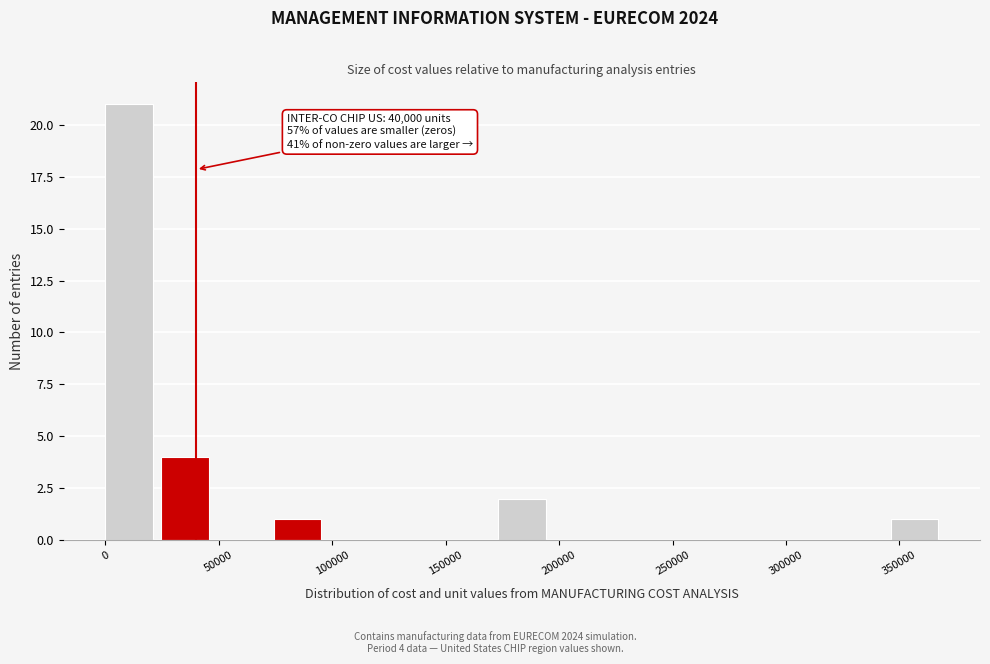

Which range on the x-axis has the tallest bar?

0 to 25000